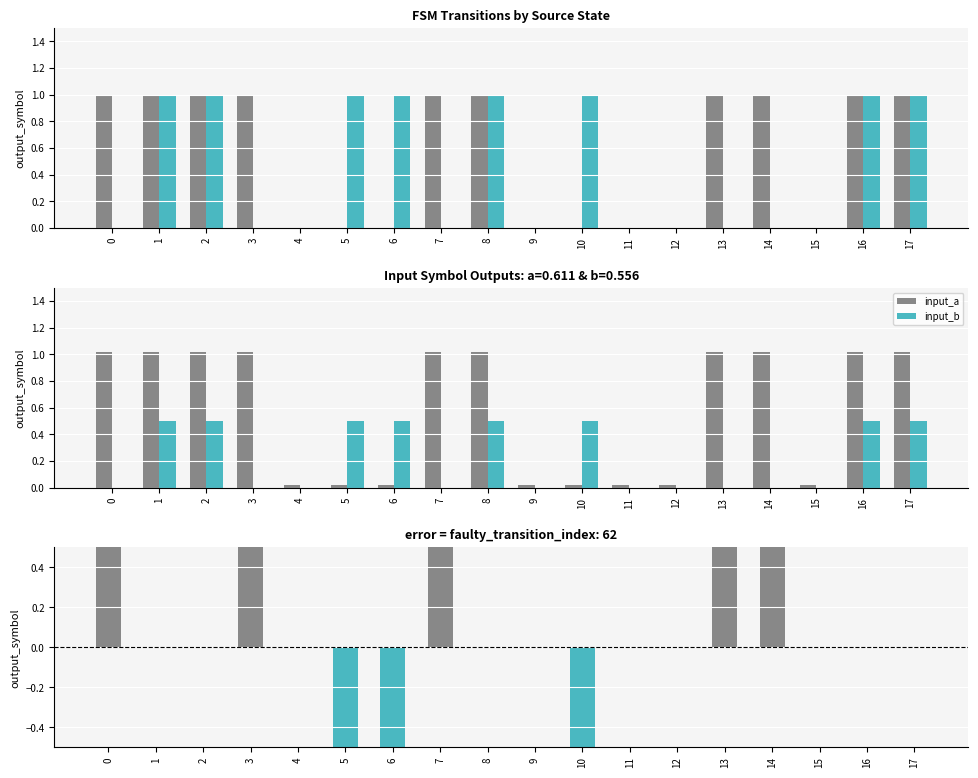

Reading left to right, transcribe all the data shown in this chart.

input_a: 1.0	1.0	1.0	1.0	0.0	0.0	0.0	1.0	1.0	0.0	0.0	0.0	0.0	1.0	1.0	0.0	1.0	1.0
input_b: 0.0	0.5	0.5	0.0	0.0	0.5	0.5	0.0	0.5	0.0	0.5	0.0	0.0	0.0	0.0	0.0	0.5	0.5
error (a-b): 1.0	0.0	0.0	1.0	0.0	-1.0	-1.0	1.0	0.0	0.0	-1.0	0.0	0.0	1.0	1.0	0.0	0.0	0.0